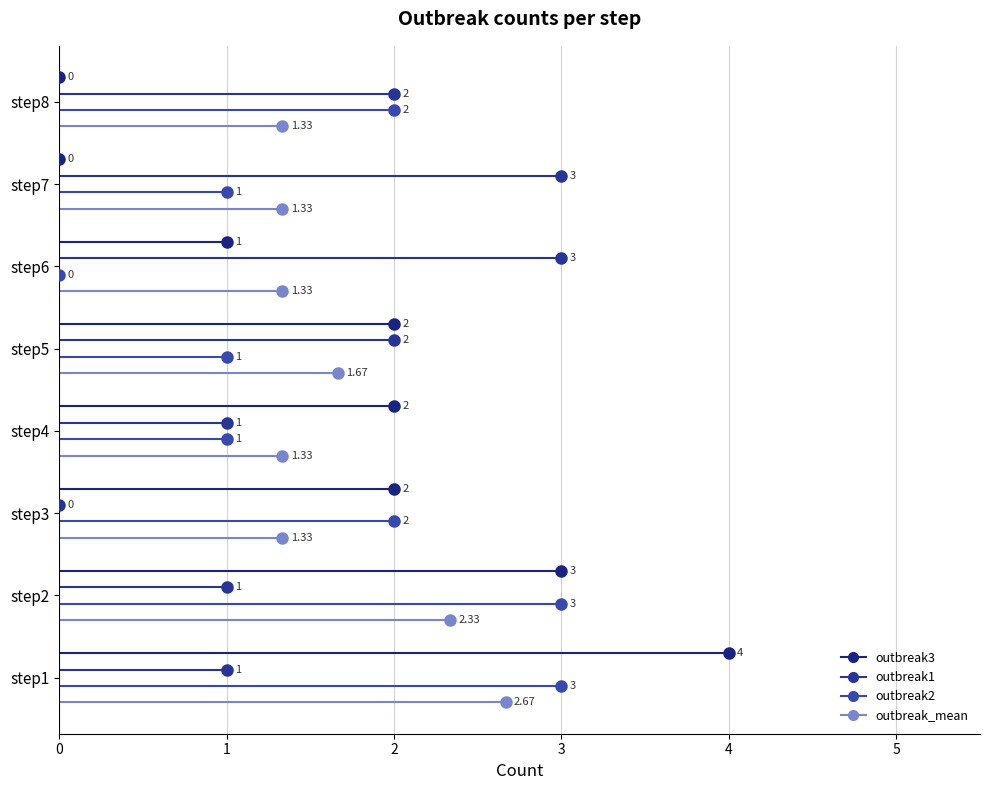

Which series has the widest spread of values?

outbreak3